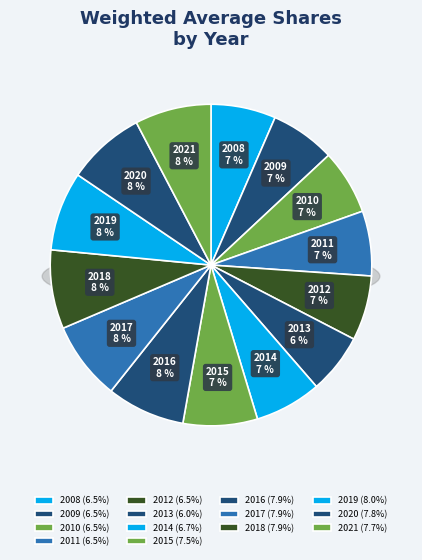

What is the largest slice in the pie chart?

2019